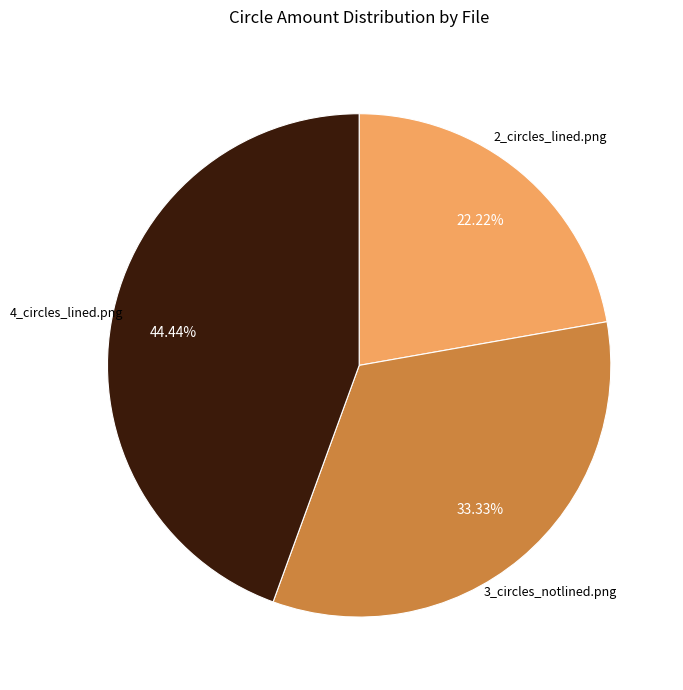

Is there a majority slice in this chart?

No